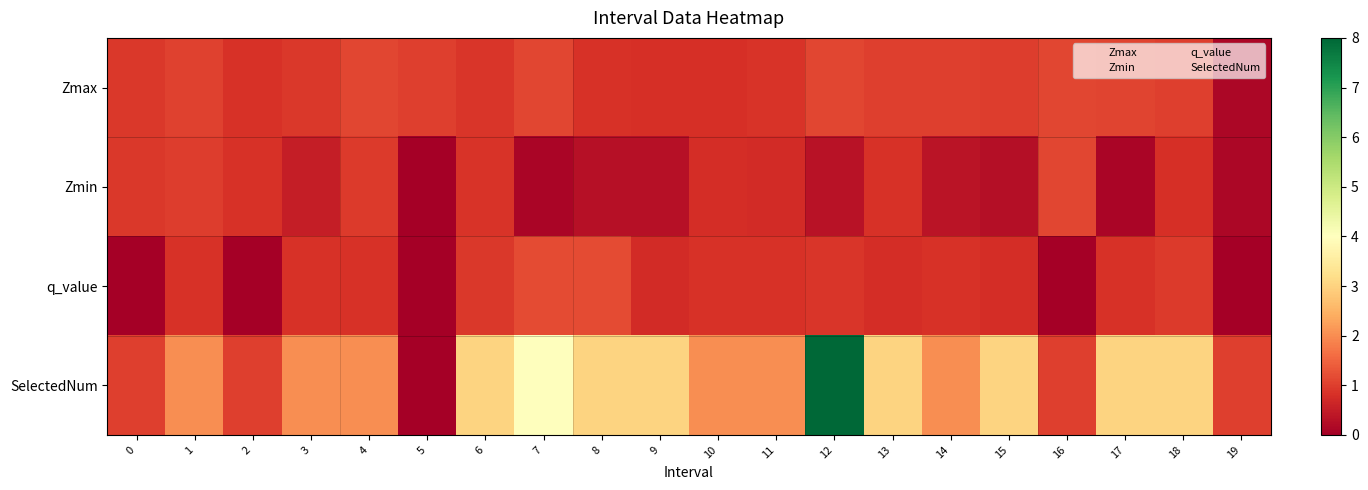

What is the difference between the highest and lowest values at 2?

1.0